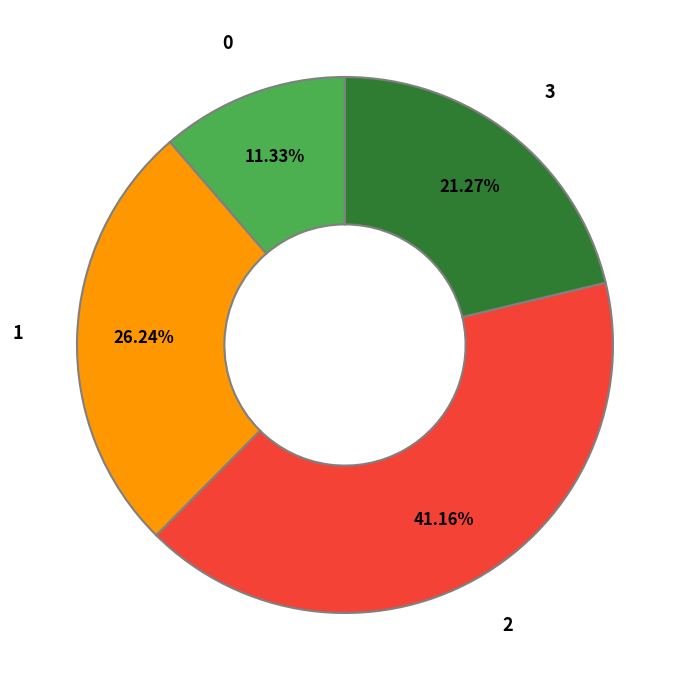

Is there a majority slice in this chart?

No